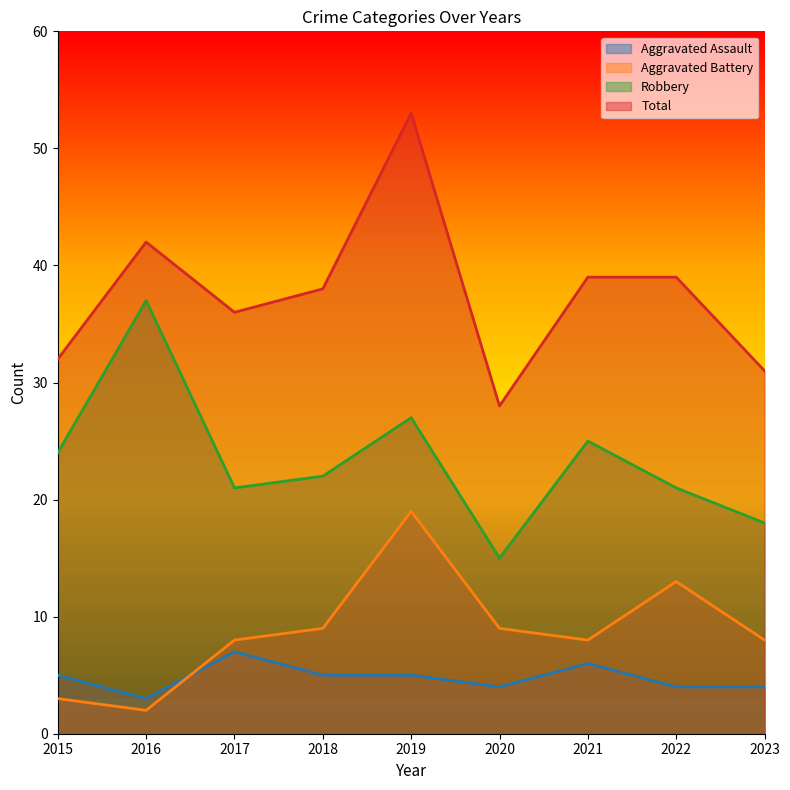

In Robbery, how many points are lower than both neighbors (excluding endpoints)?

2